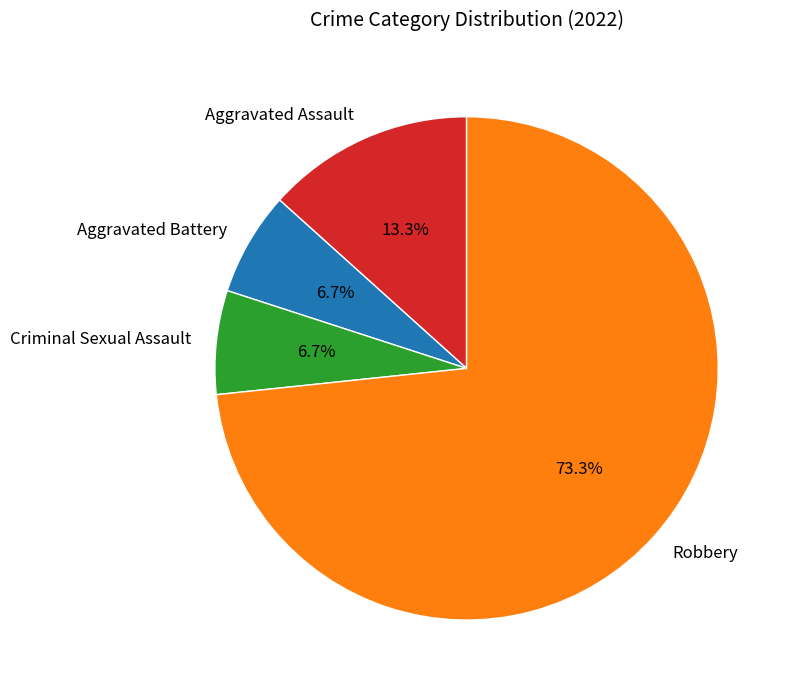

To the nearest percent, what percentage of the pie is Robbery?

73%